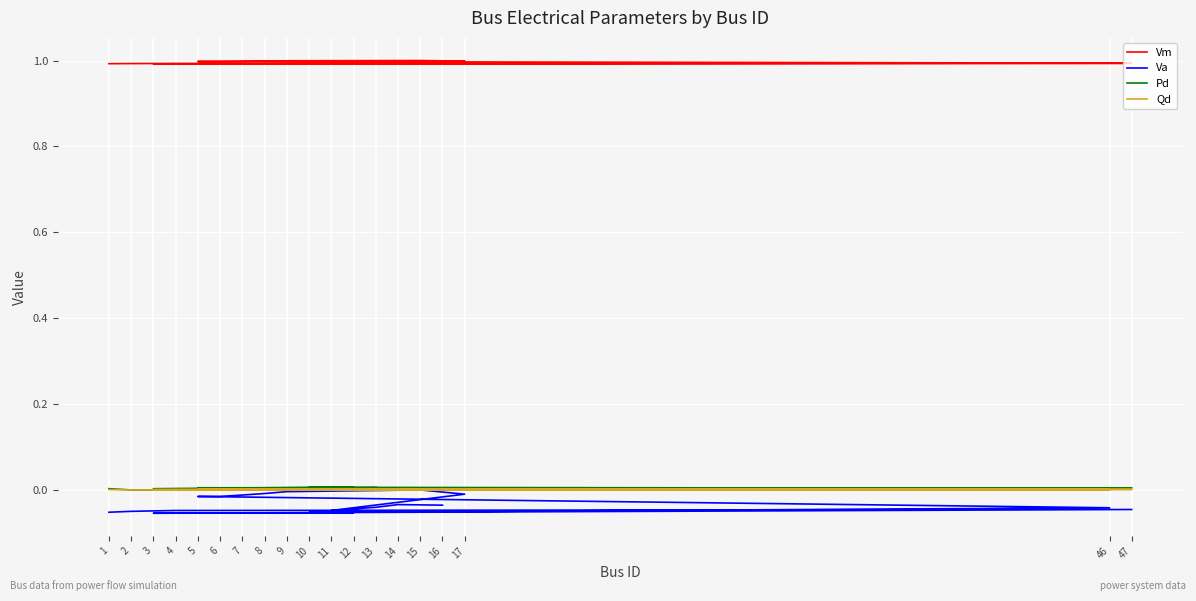

Reading left to right, what are all the values shown in this chart?

Vm: 1.0	1.0	1.0	1.0	1.0	1.0	1.0	1.0	1.0	1.0	1.0	1.0	1.0	1.0	1.0	1.0	1.0	1.0	1.0
Va: -0.1	-0.0	-0.0	-0.0	-0.1	-0.1	-0.1	-0.0	-0.0	-0.0	-0.0	-0.0	-0.0	0.0	-0.0	-0.0	-0.0	-0.0	-0.0
Pd: 0.0	0.0	0.0	0.0	0.0	0.0	0.0	0.0	0.0	0.0	0.0	0.0	0.0	0.0	0.0	0.0	0.0	0.0	0.0
Qd: 0.0	0.0	0.0	0.0	0.0	0.0	0.0	0.0	0.0	0.0	0.0	0.0	0.0	0.0	0.0	0.0	0.0	0.0	0.0